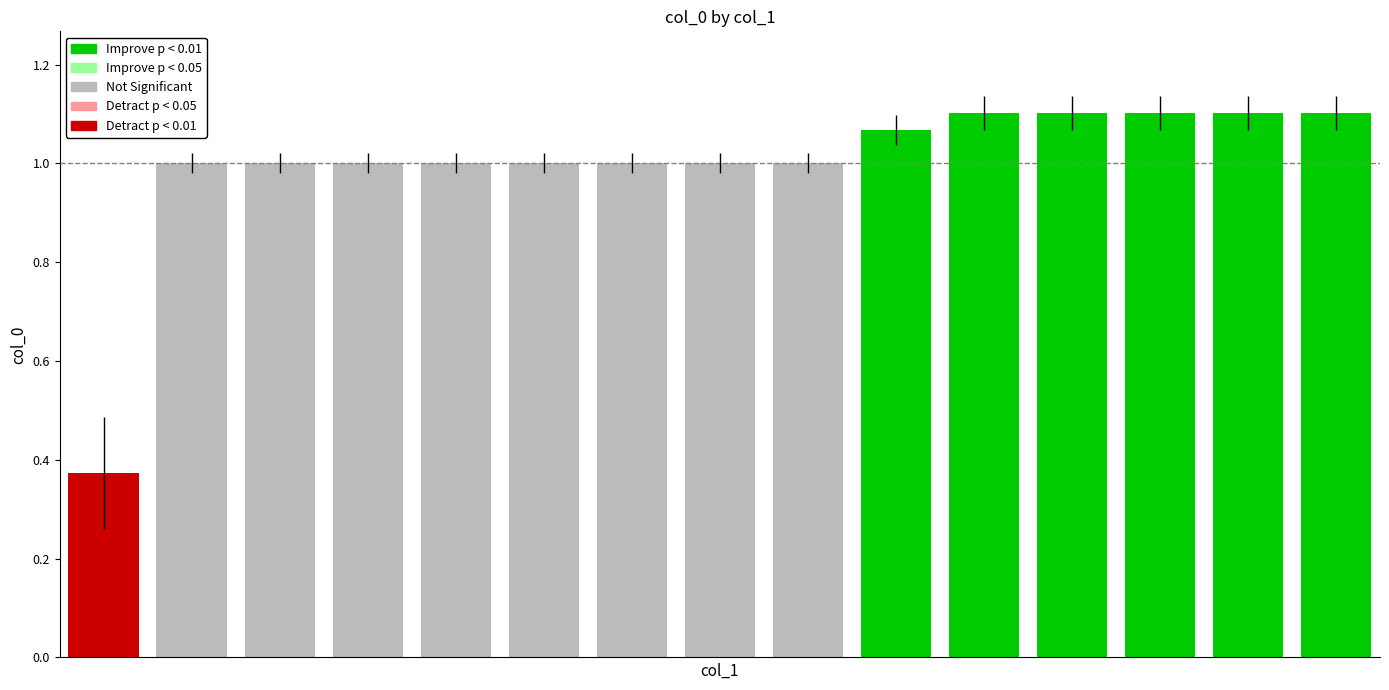

What is the average value?

1.0